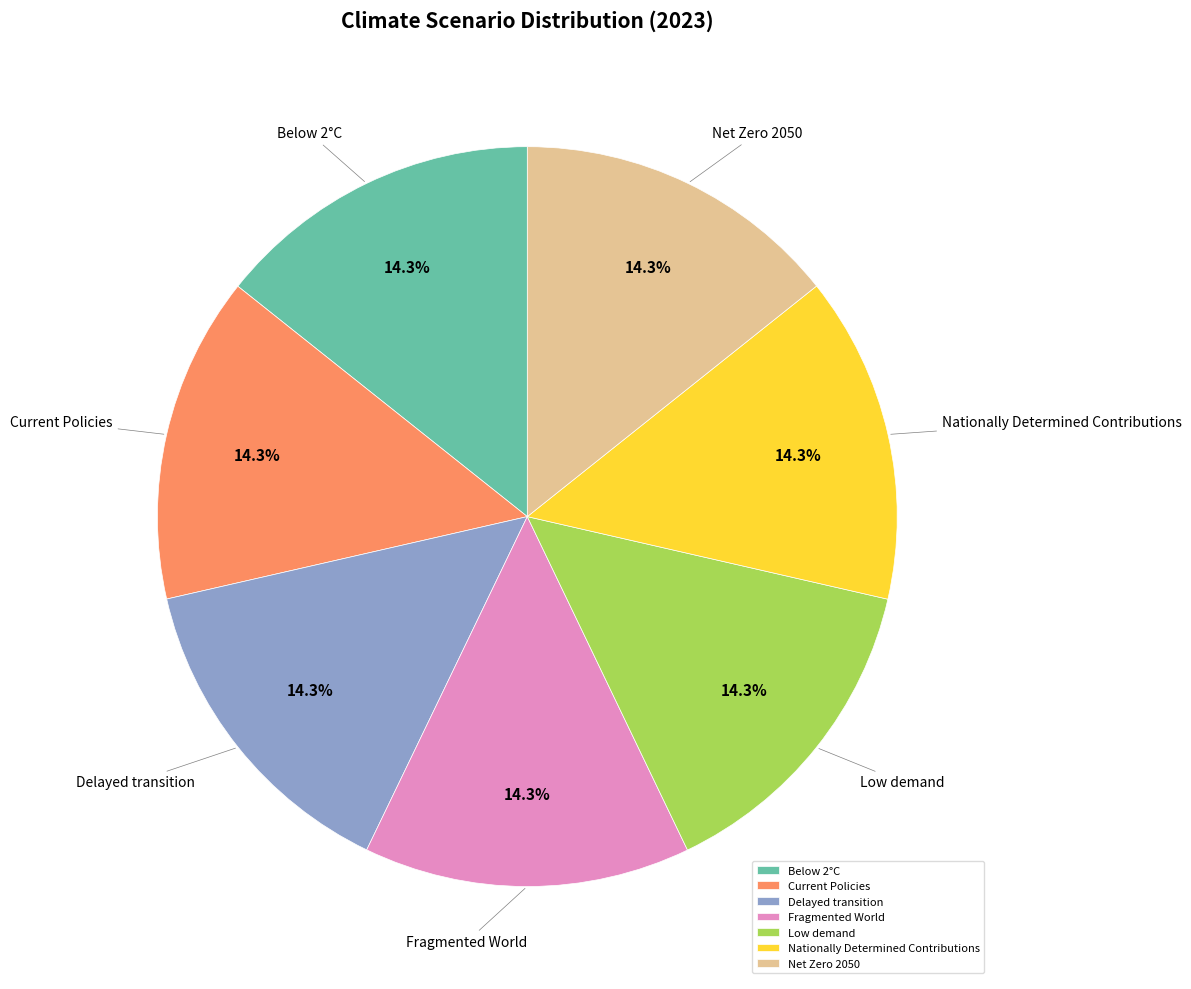

Combined, what portion of the pie is Net Zero 2050 and Delayed transition?

28.6%